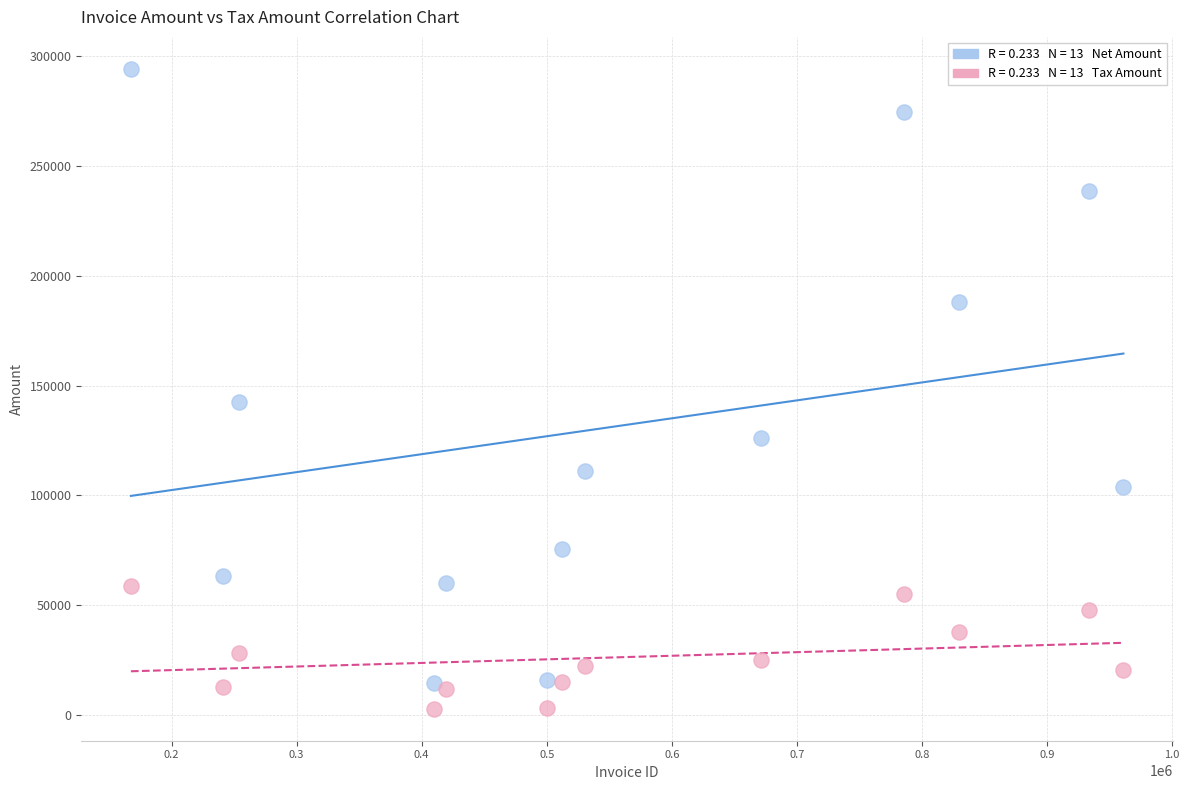

Across all series, what Y value is closest to 148542?

142394.0